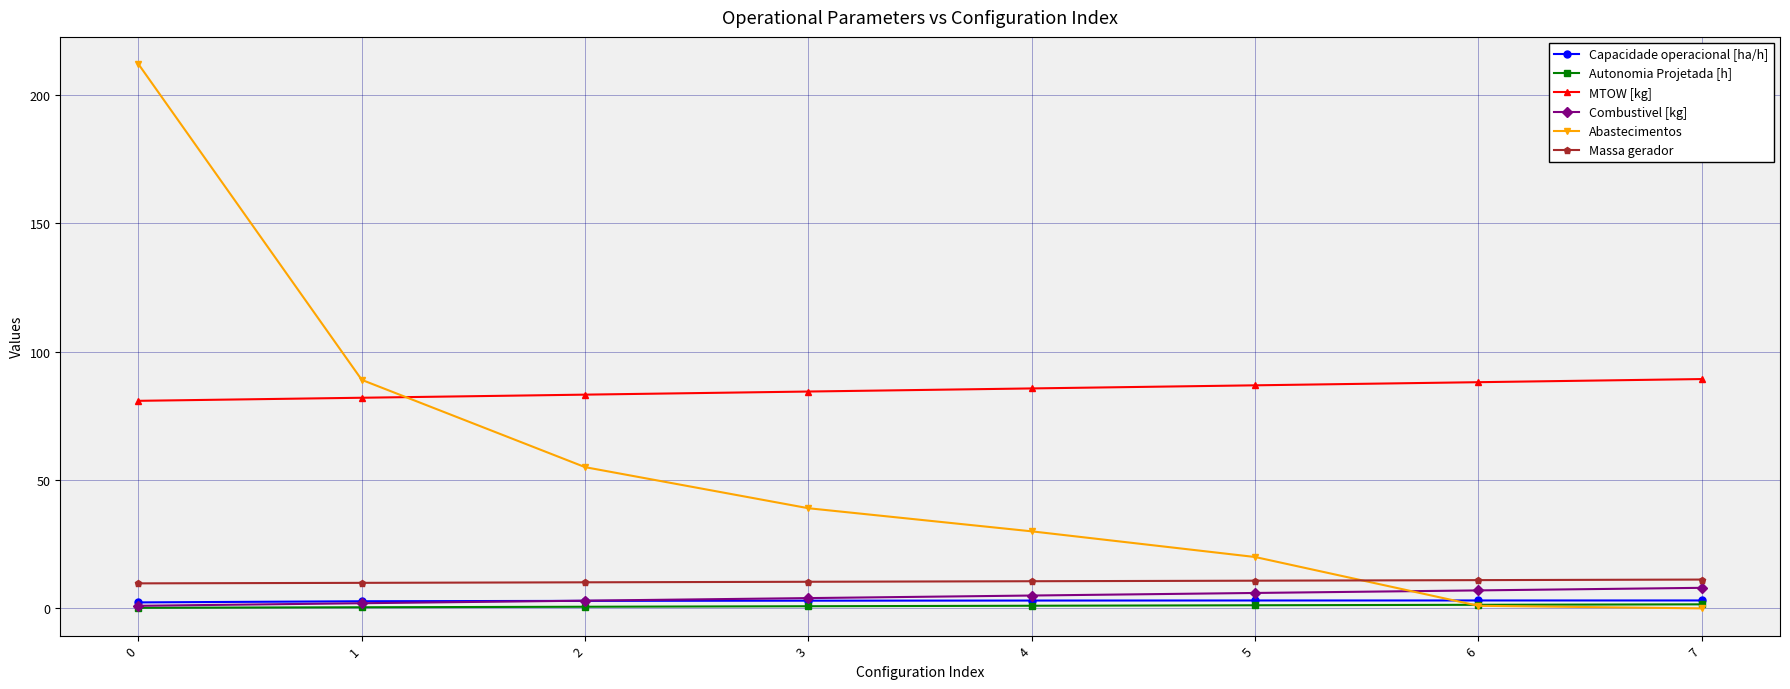

How many series are shown in this chart?

6